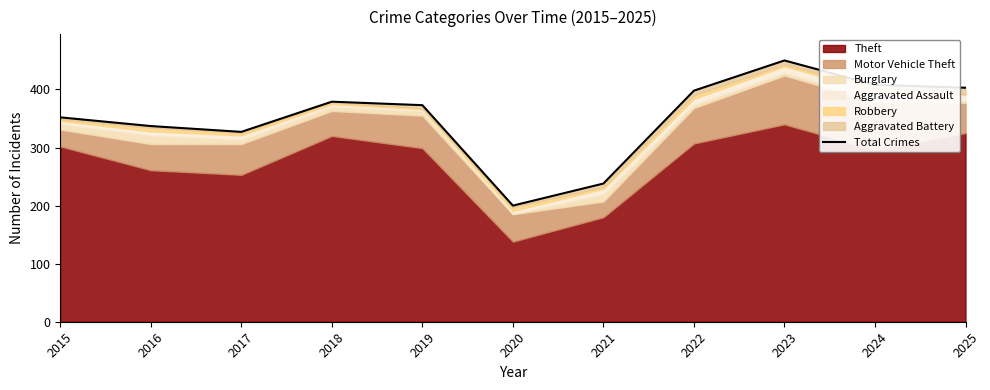

What is the sum of all values?

3865